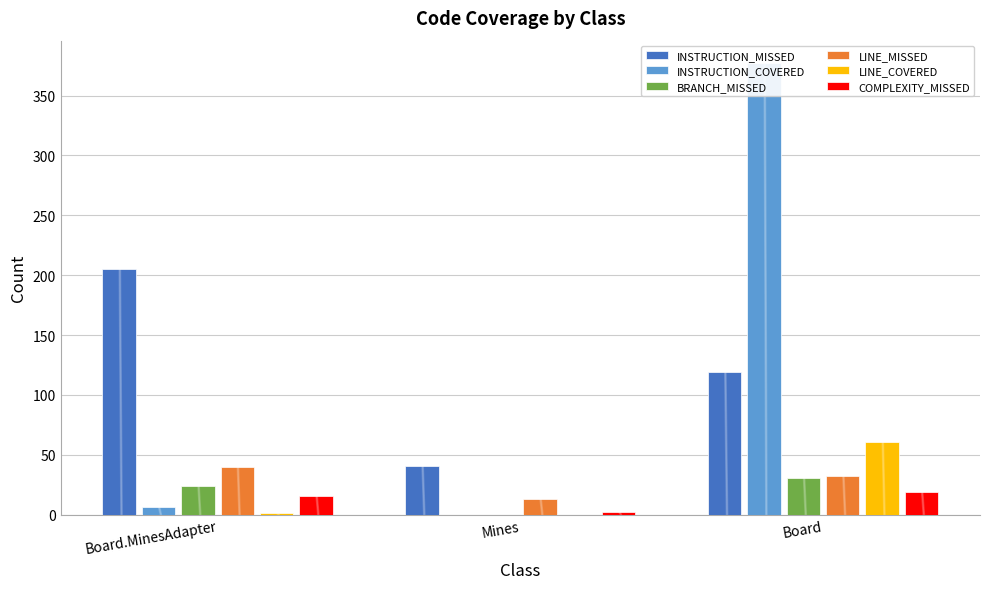

What is the difference between the highest and lowest values at Board.MinesAdapter?

204